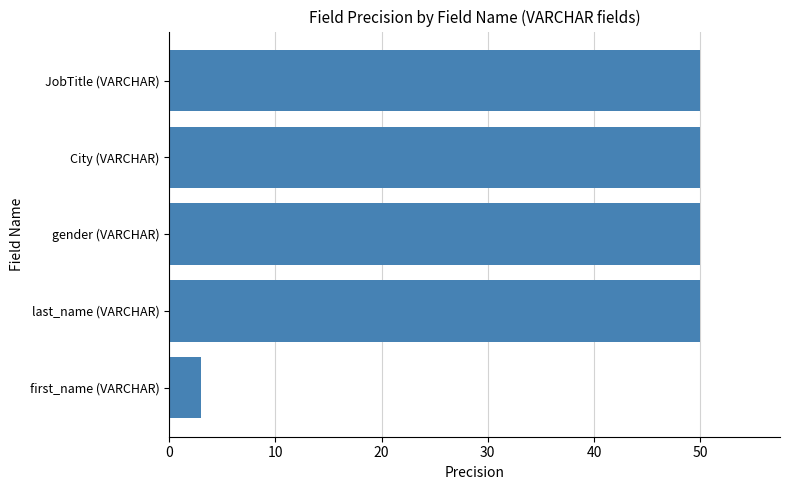

Reading bottom to top, extract all data points from this chart.

first_name (VARCHAR)=3	last_name (VARCHAR)=50	gender (VARCHAR)=50	City (VARCHAR)=50	JobTitle (VARCHAR)=50